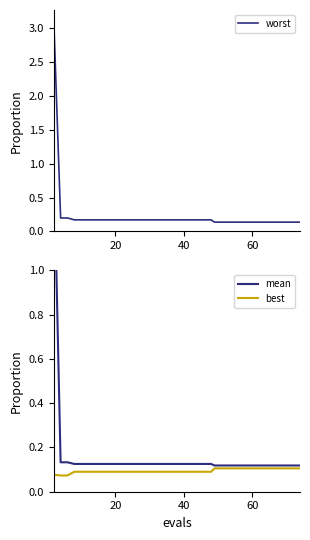

What is the sum of all worst values?

9.4